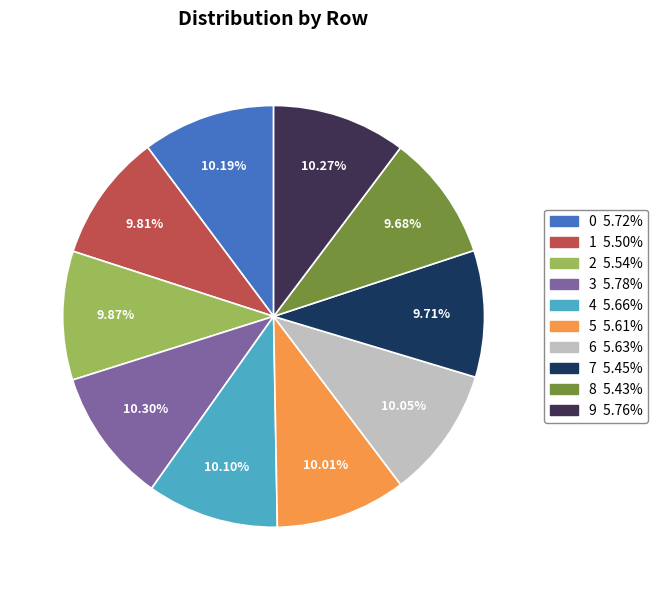

To the nearest percent, what percentage of the pie is 1?

10%